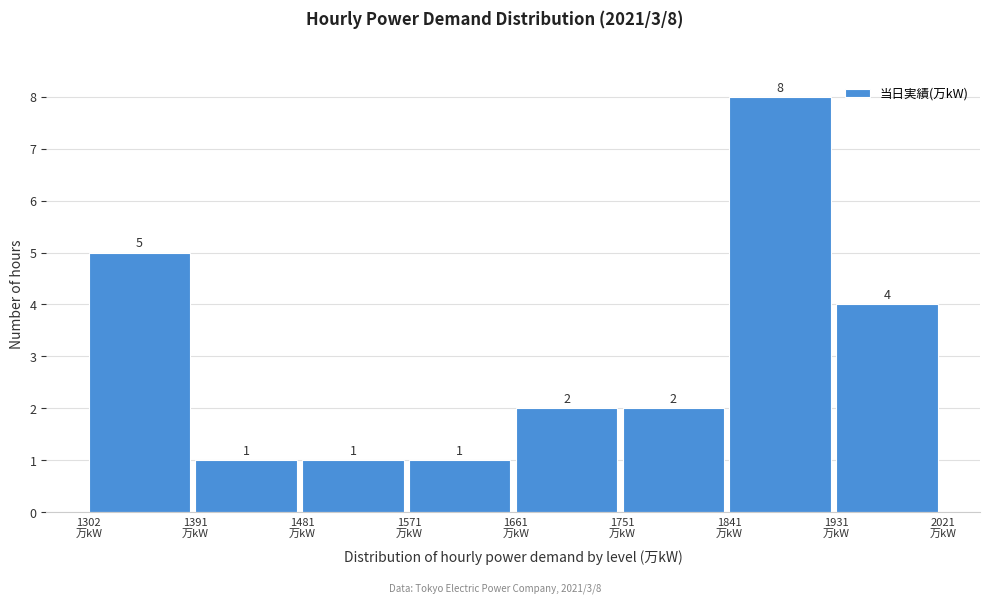

Over which range of the x-axis is the bar tallest?

1840 to 1930